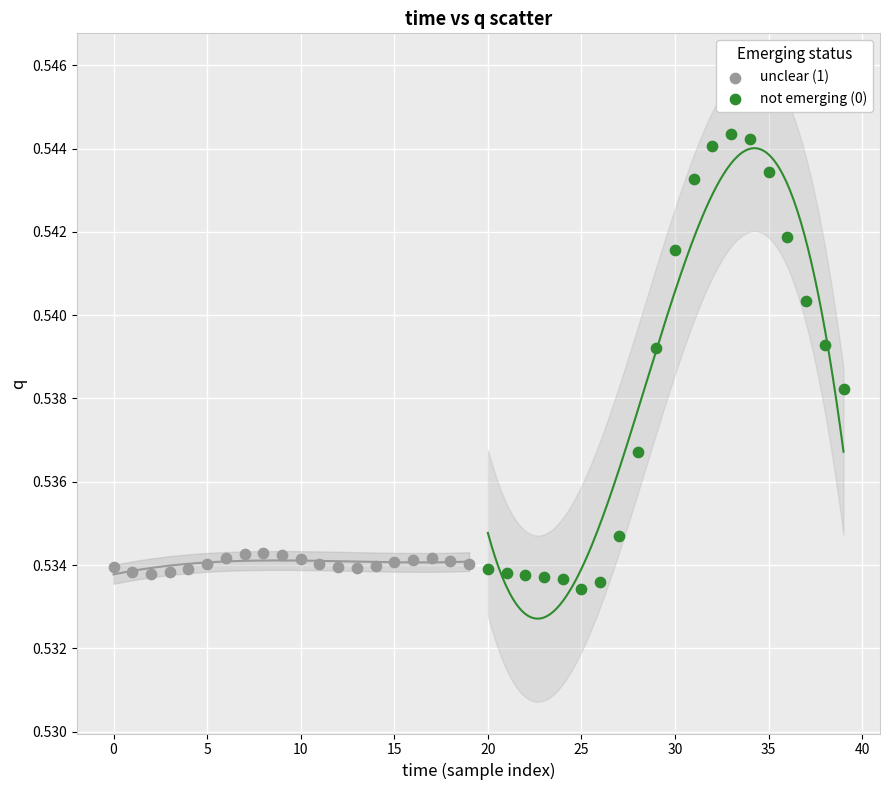

Which series contains the highest Y value?

not emerging (0)